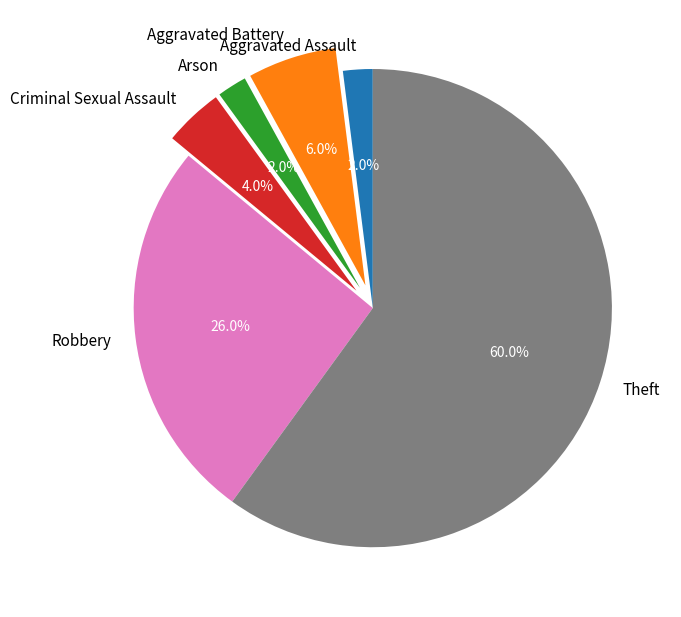

Is it true that Theft is 60% of the pie?

True